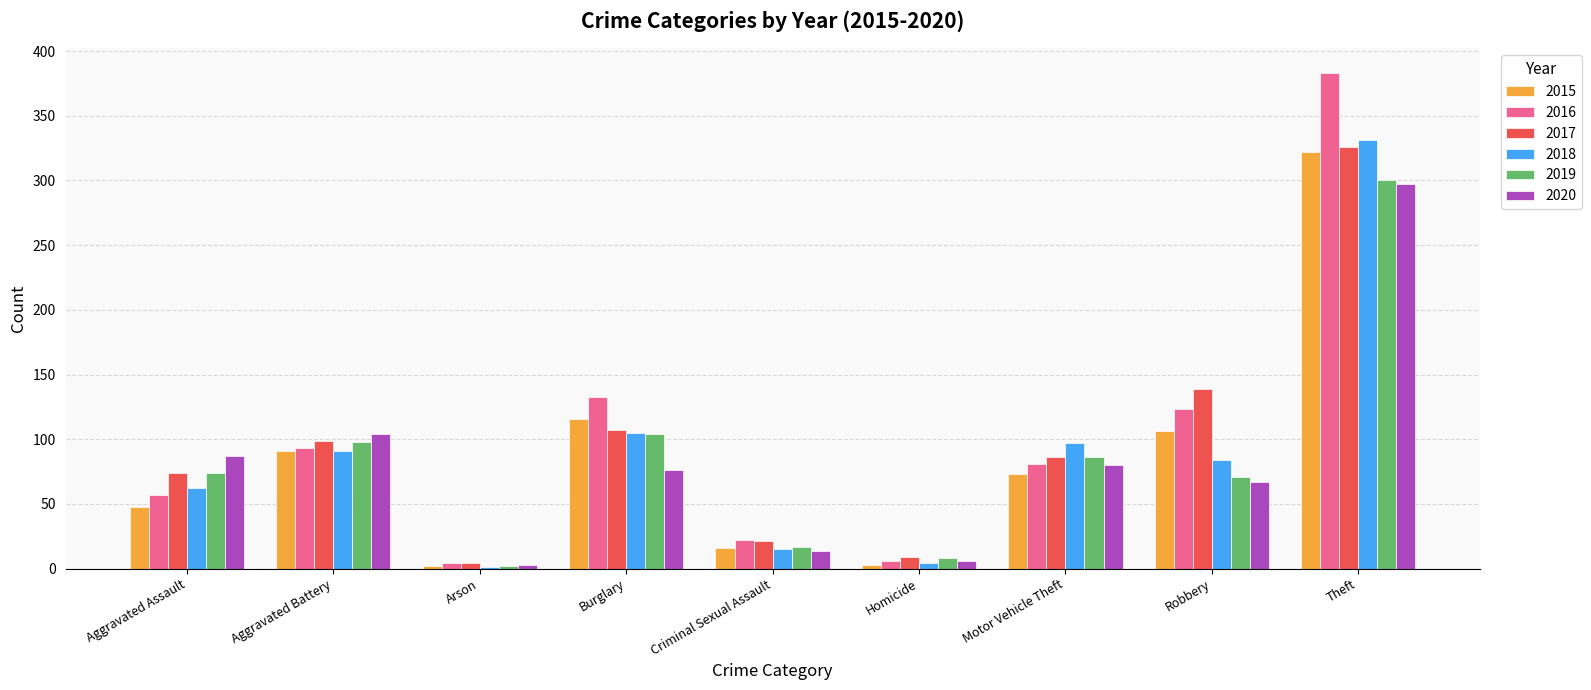

True or false: 2017 has a value of 326 at Theft.

True